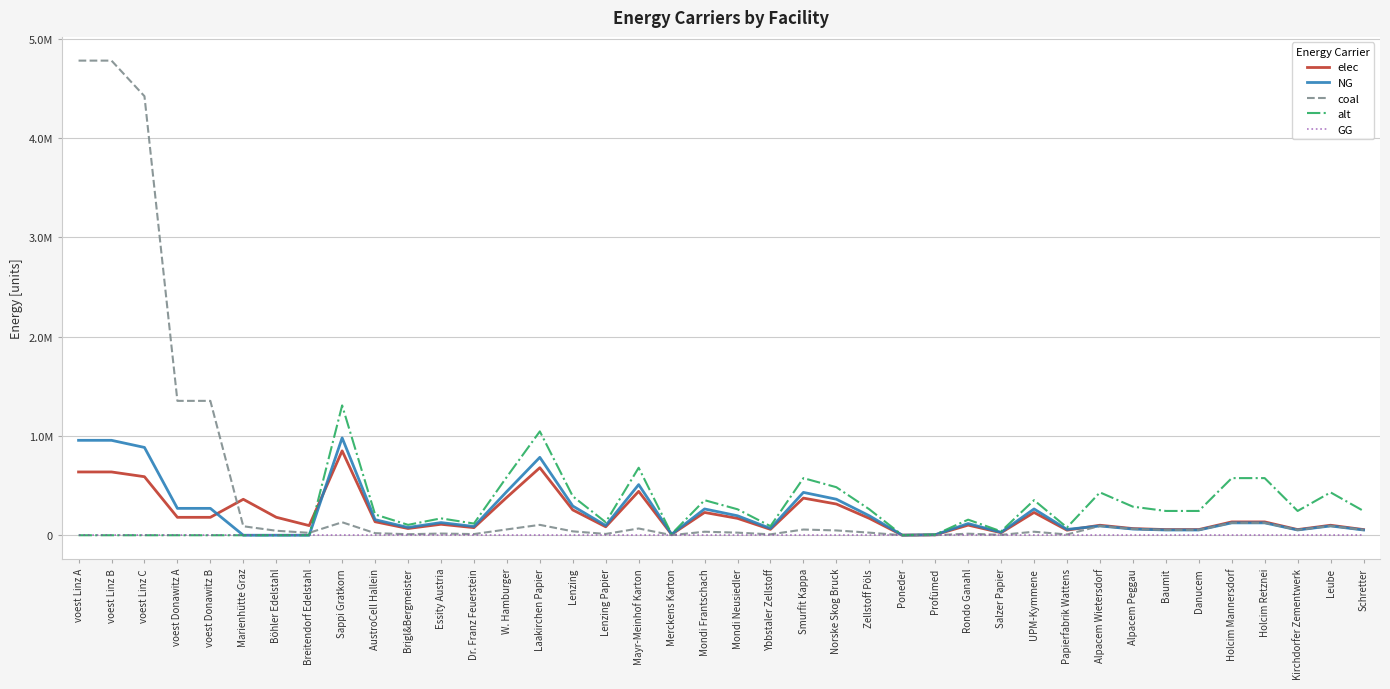

What is the average value of the elec series?

211249.8